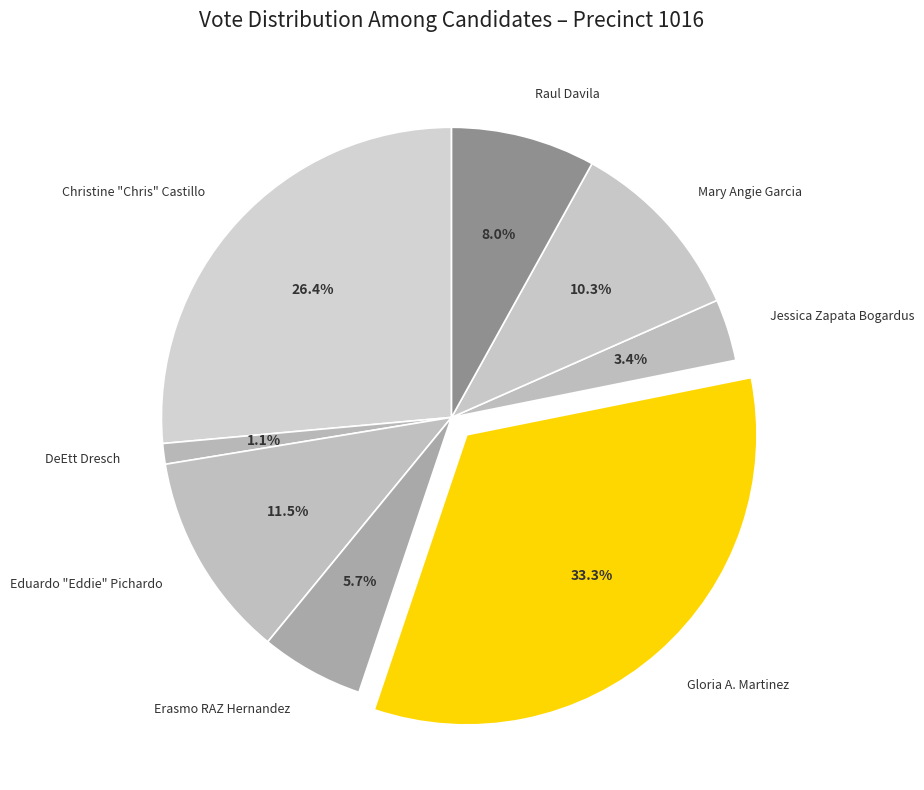

Which slice is the largest?

Gloria A. Martinez